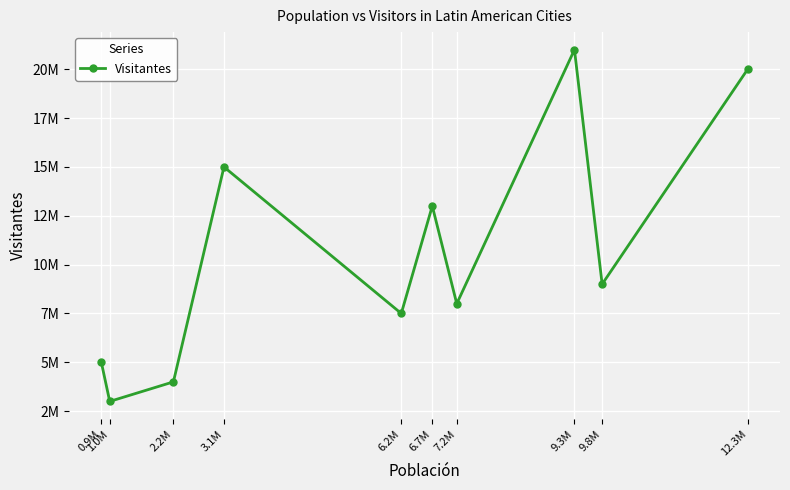

Between 0.9M and 2.2M, which is larger?

0.9M